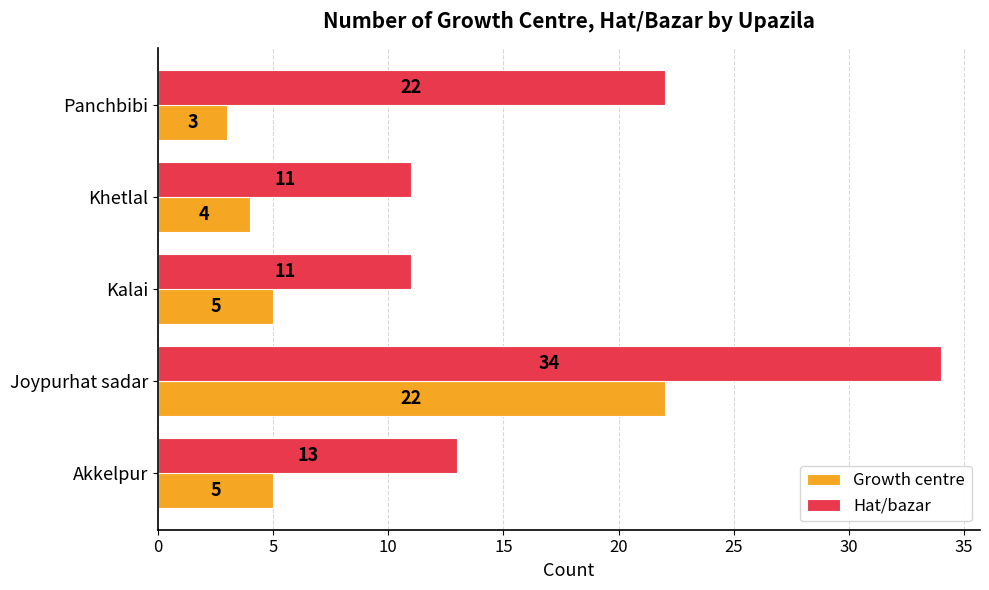

At which label is Hat/bazar closest to 22?

Panchbibi